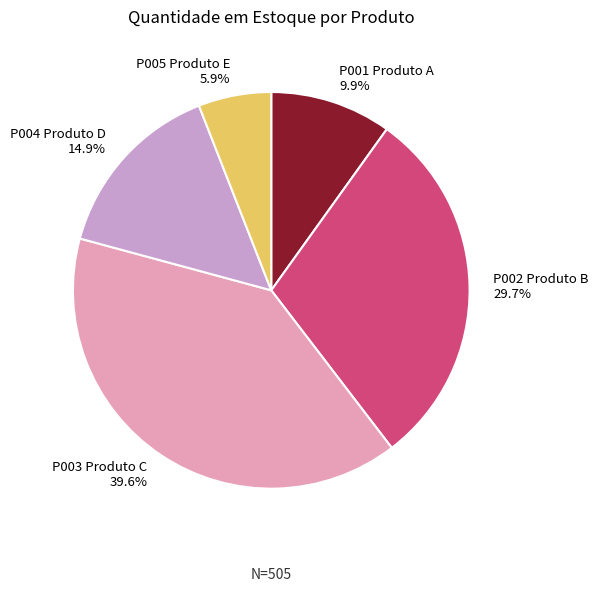

What percentage is NOT represented by P004 Produto D?

85.1%